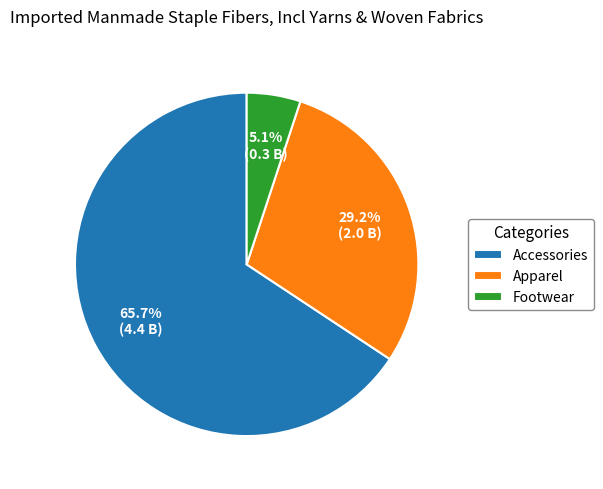

To the nearest percent, what percentage of the pie is Footwear?

5%